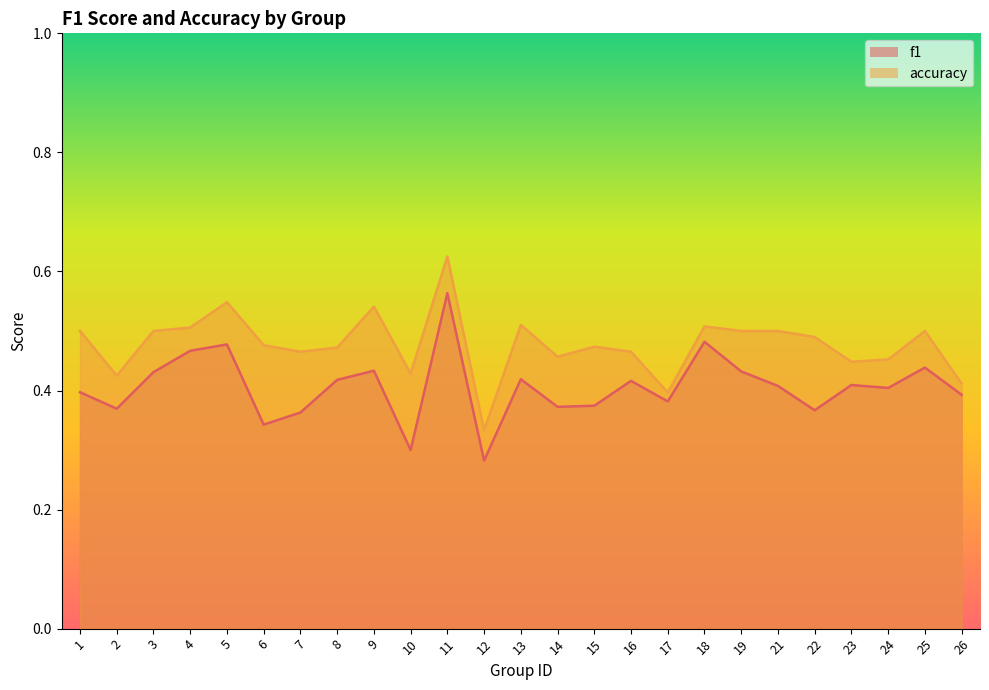

At 23, list the series in order from smallest to largest.

f1, accuracy